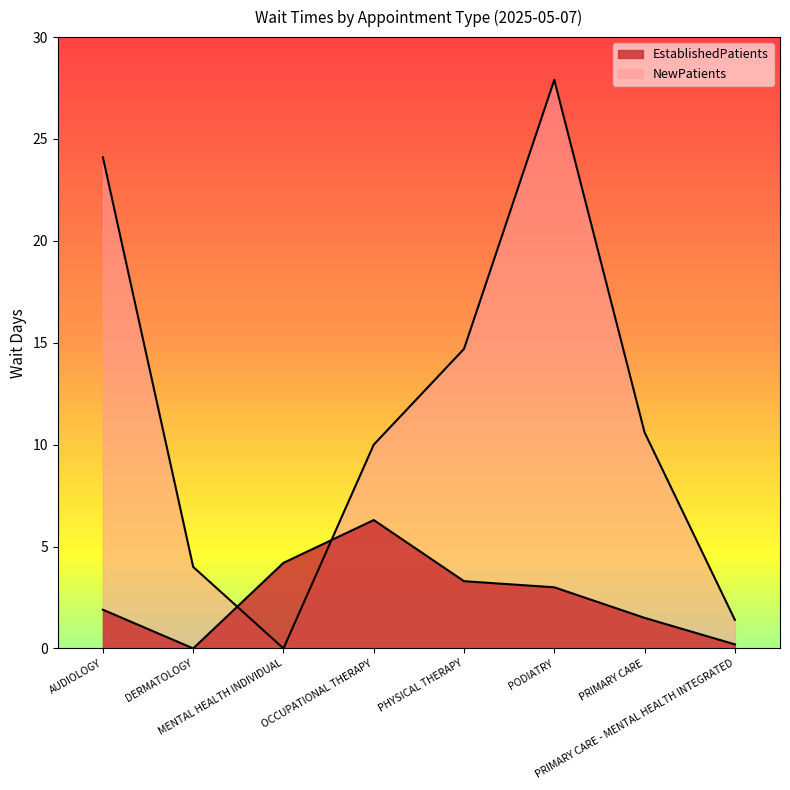

Reading right to left, extract all data points from this chart.

EstablishedPatients: 0.2	1.5	3.0	3.3	6.3	4.2	0.0	1.9
NewPatients: 1.4	10.6	27.9	14.7	10.0	0.0	4.0	24.1